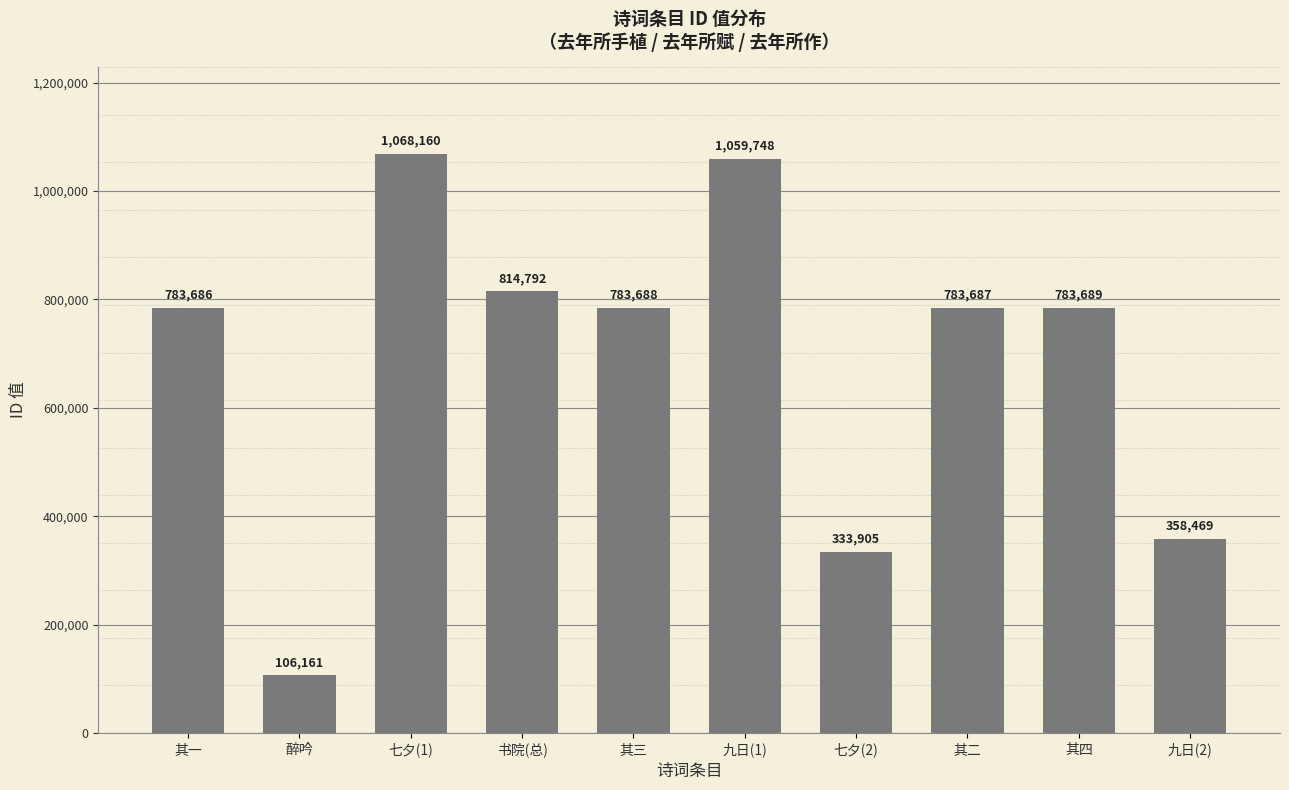

Reading left to right, extract all data points from this chart.

783686	106161	1068160	814792	783688	1059748	333905	783687	783689	358469